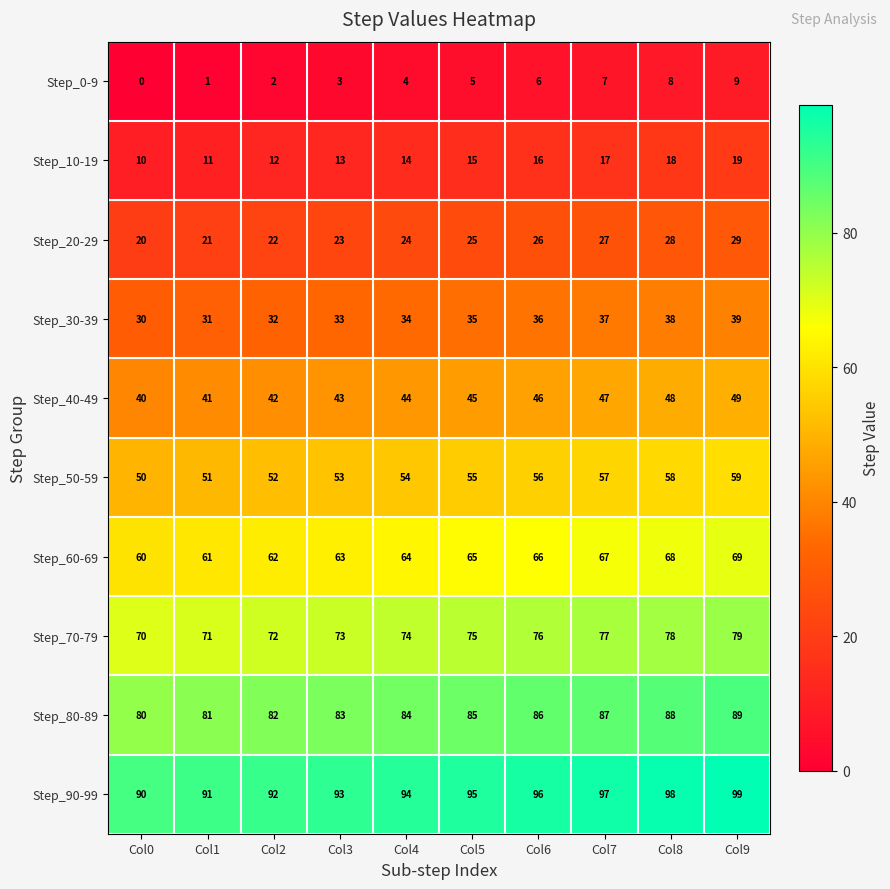

What is the total value across all series at Col1?

460